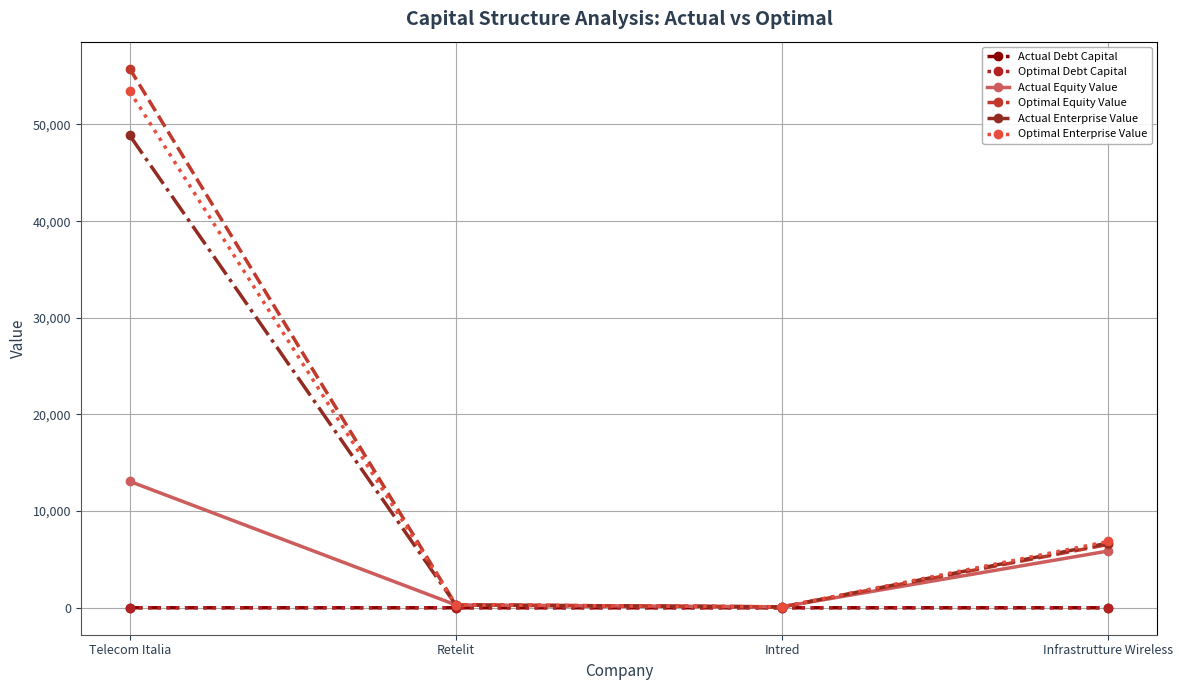

What is the label of the 2nd point from the right?

Intred